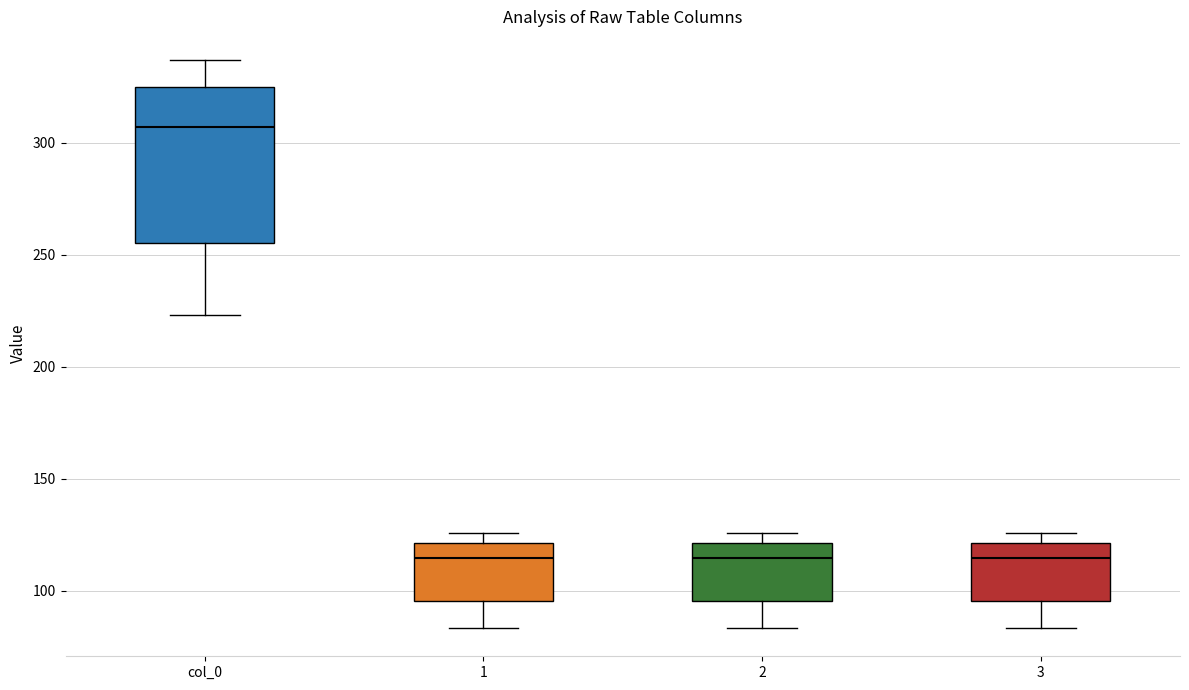

Reading left to right, transcribe this box plot: for each box, give where its median line is, the range the box spans, and where its two whiskers end, as read against the y-axis. The values are not printed on the chart, so give them approximately, as read against the axis.

col_0: median 305, box 255 to 325, whiskers 225 to 335
1: median 115, box 95 to 120, whiskers 85 to 125
2: median 115, box 95 to 120, whiskers 85 to 125
3: median 115, box 95 to 120, whiskers 85 to 125